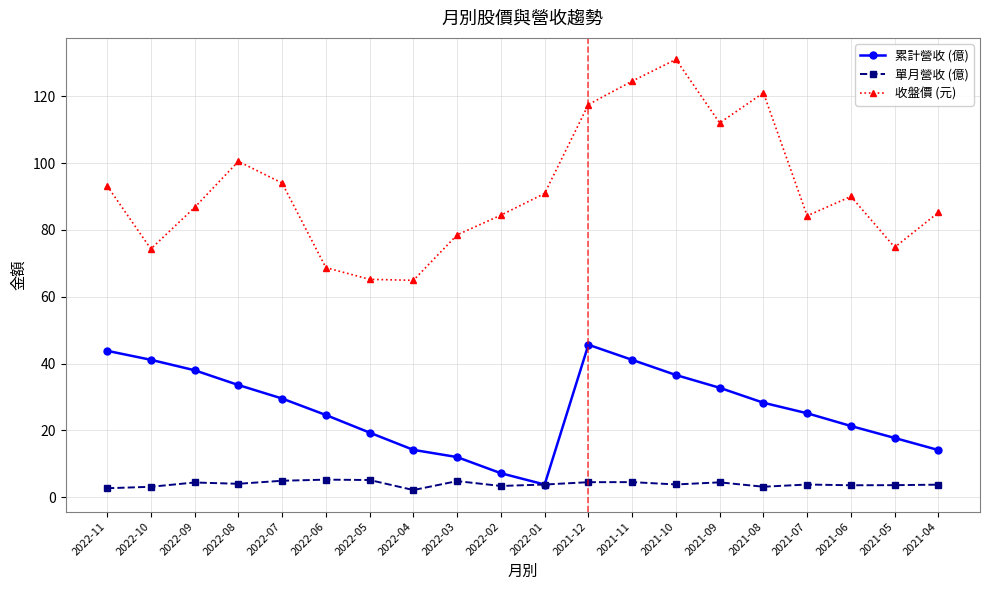

Where is the first local minimum for 累計營收 (億)?

2022-01